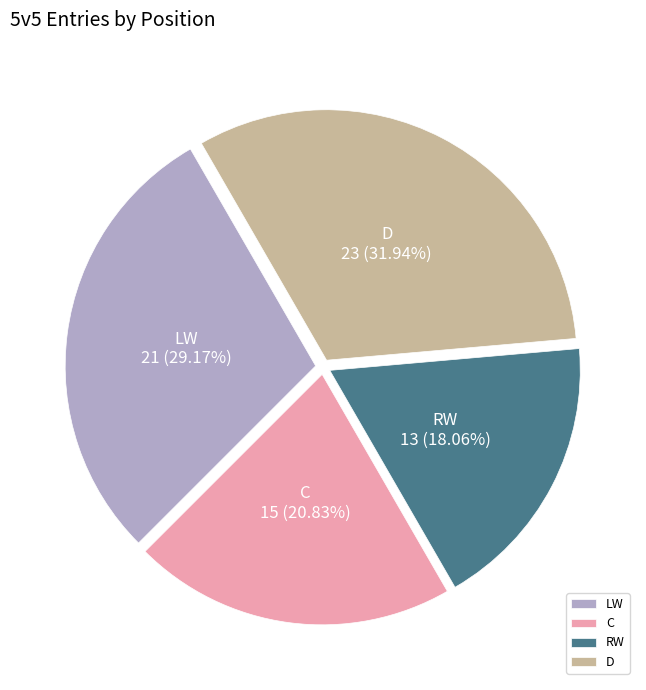

Is there a majority slice in this chart?

No